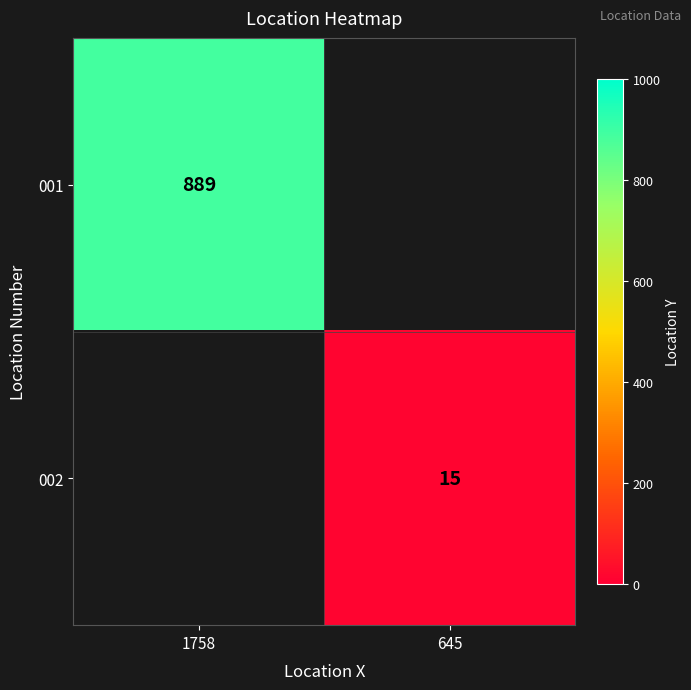

What is the lowest value of the 001 series?

889.0